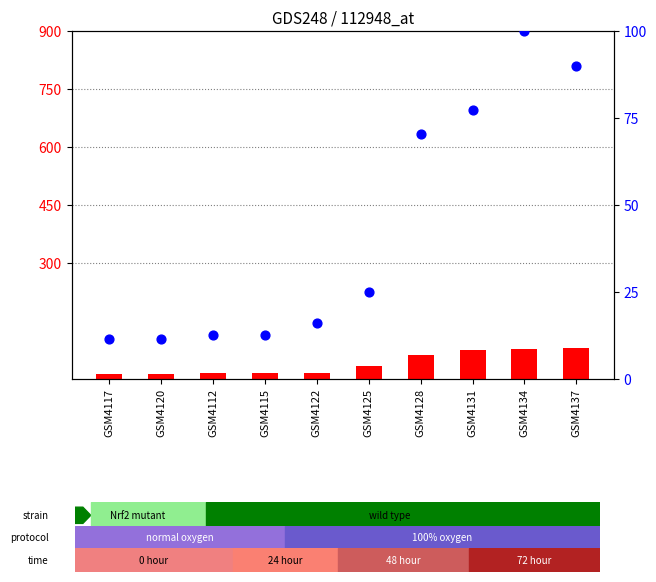

At how many categories does at least one series exceed 56?

4